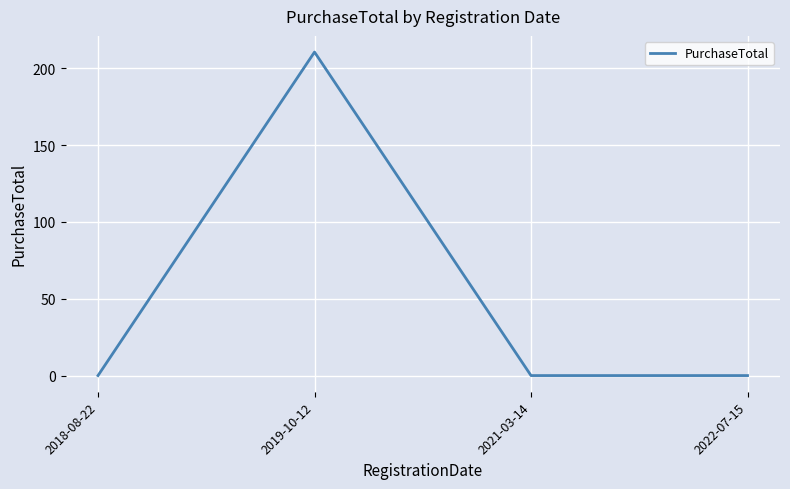

Where is the first local maximum?

2019-10-12